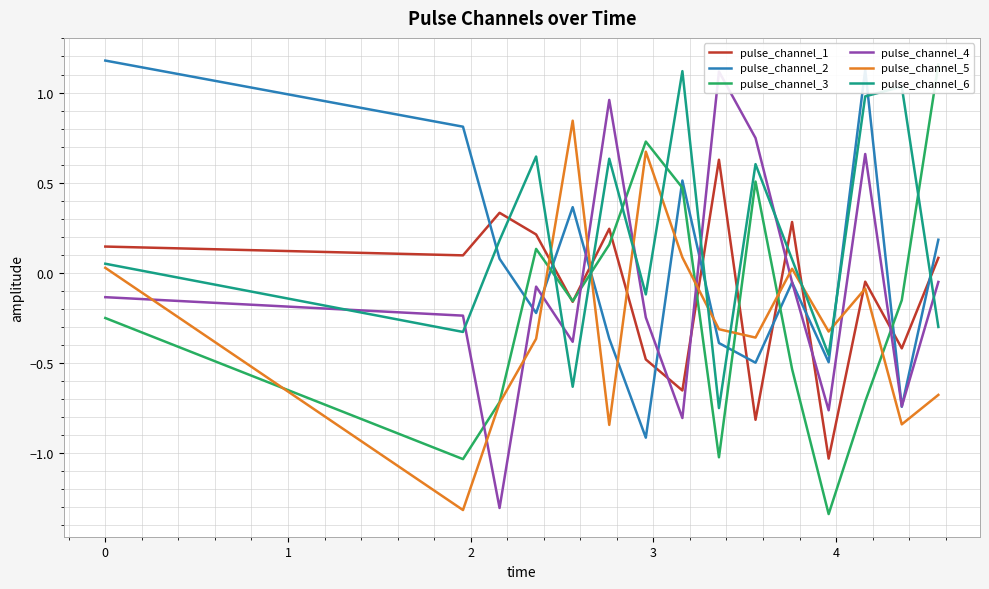

Which series ends up on top after the final intersection of pulse_channel_6 and pulse_channel_2?

pulse_channel_2